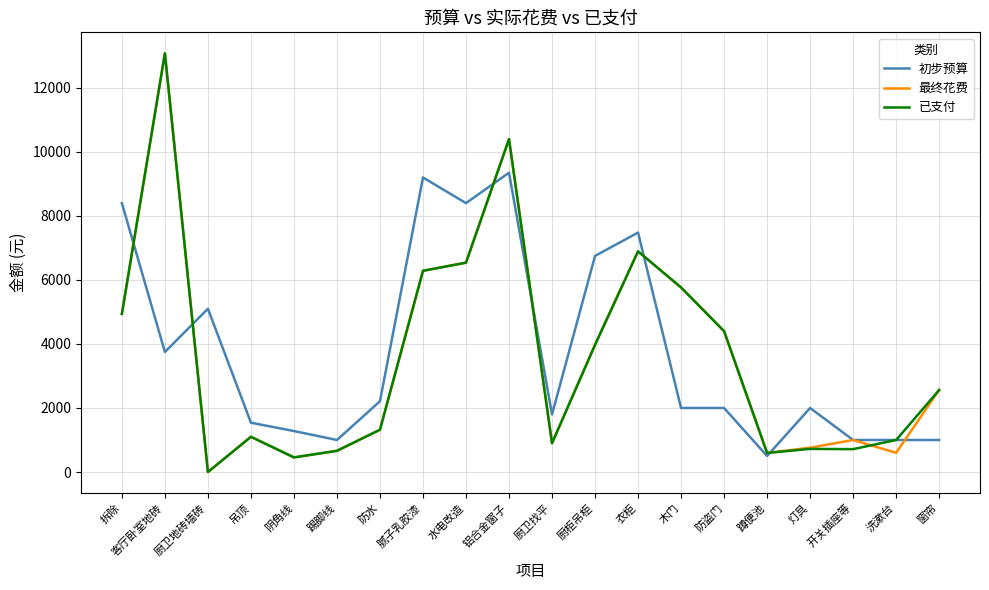

What is the sum of all 最终花费 values?

72231